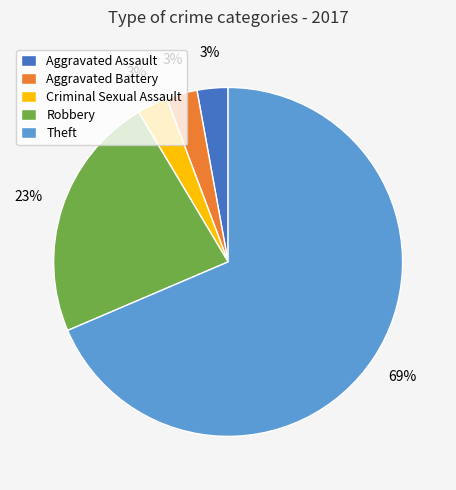

Which category has the biggest portion of the pie?

Theft